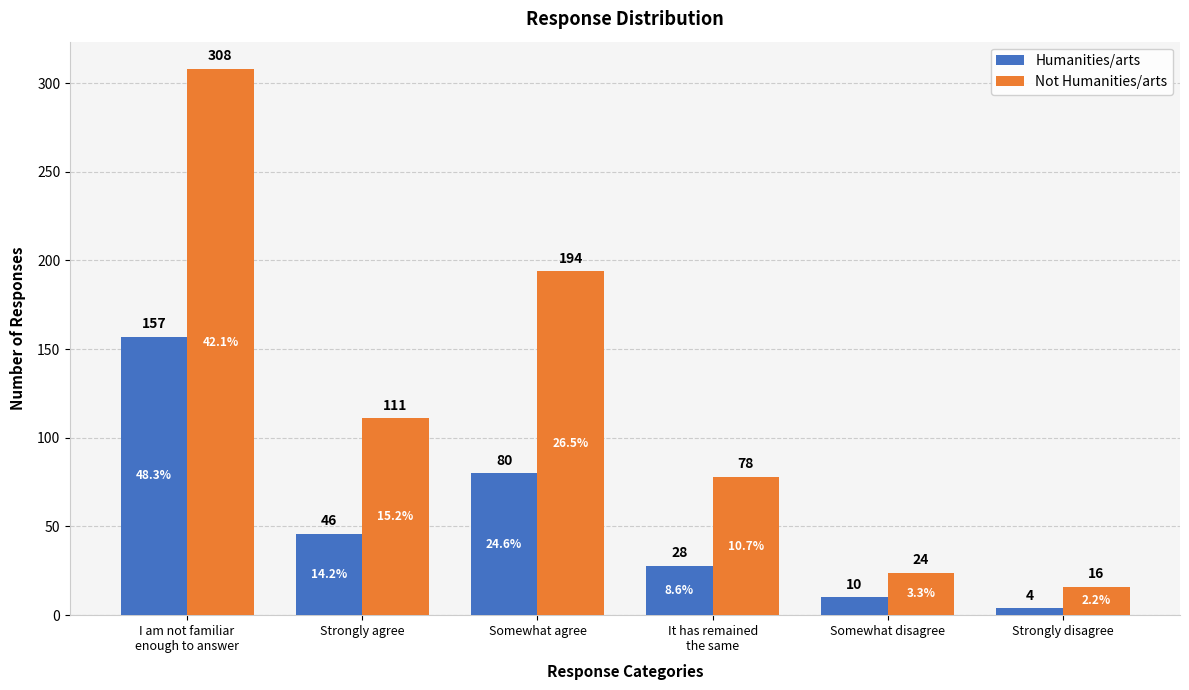

Count the number of data series in this chart.

2